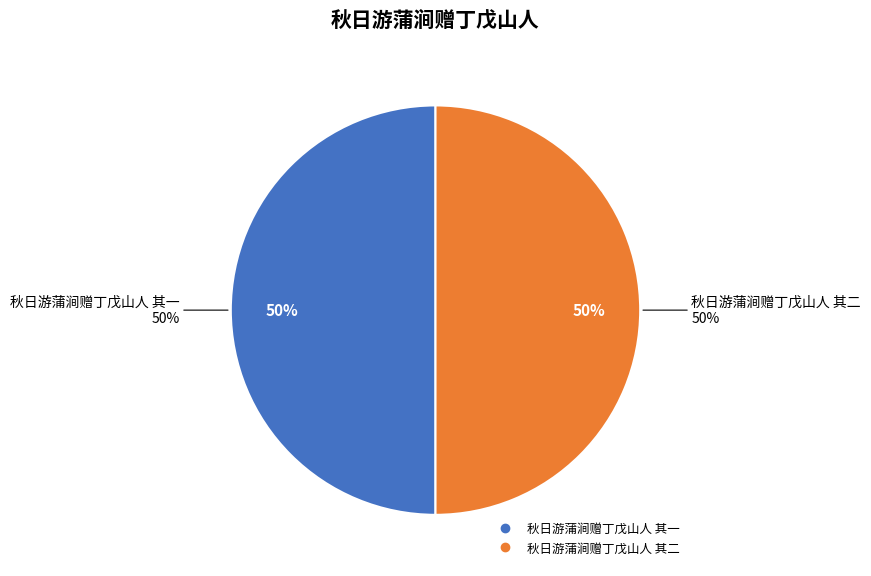

Combined, do 秋日游蒲涧赠丁戊山人 其二 and 秋日游蒲涧赠丁戊山人 其一 account for over 50%?

Yes